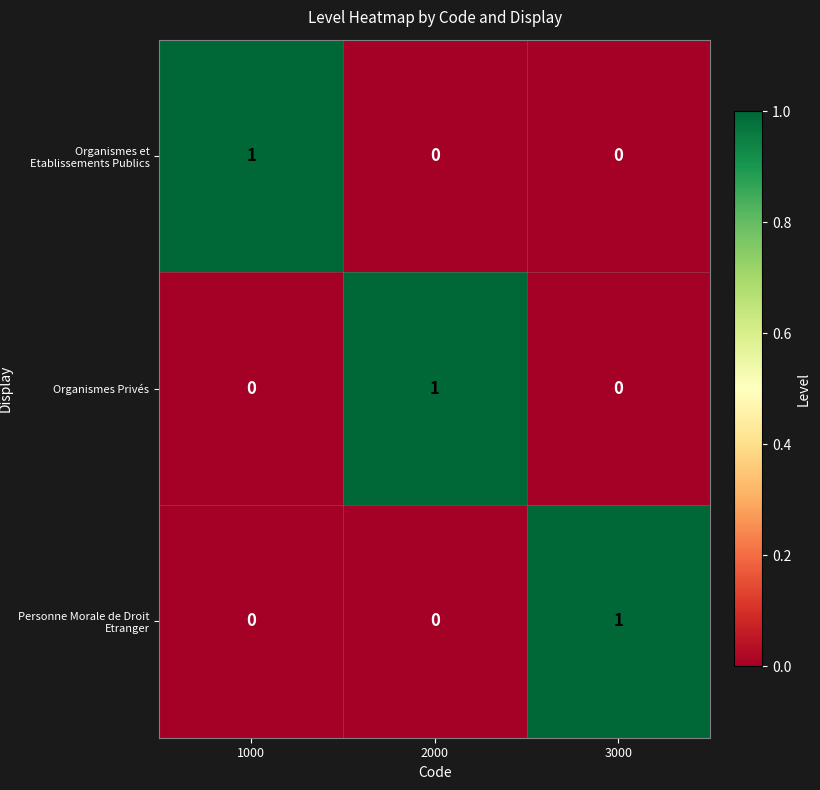

Which category has the highest value in the Organismes Privés series?

2000